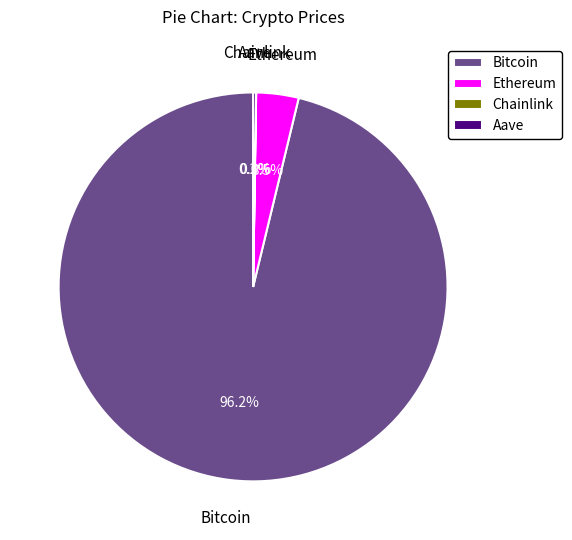

Which slice is the largest?

Bitcoin